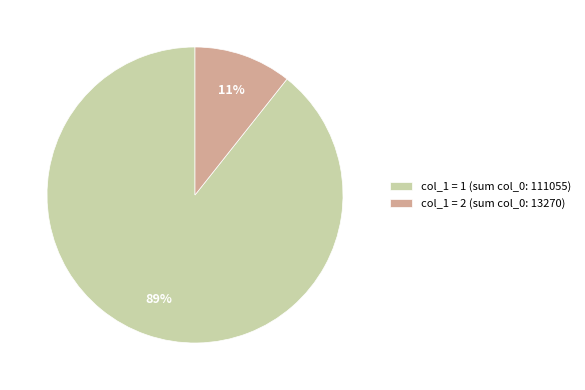

To the nearest percent, what portion does col_1 = 1 (sum col_0: 111055) represent?

89%